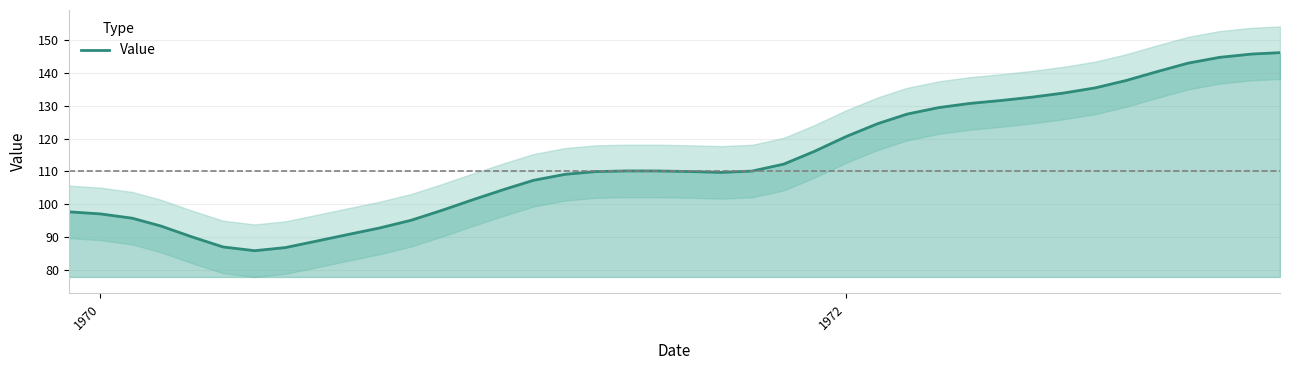

What is the minimum value for Value?

85.8